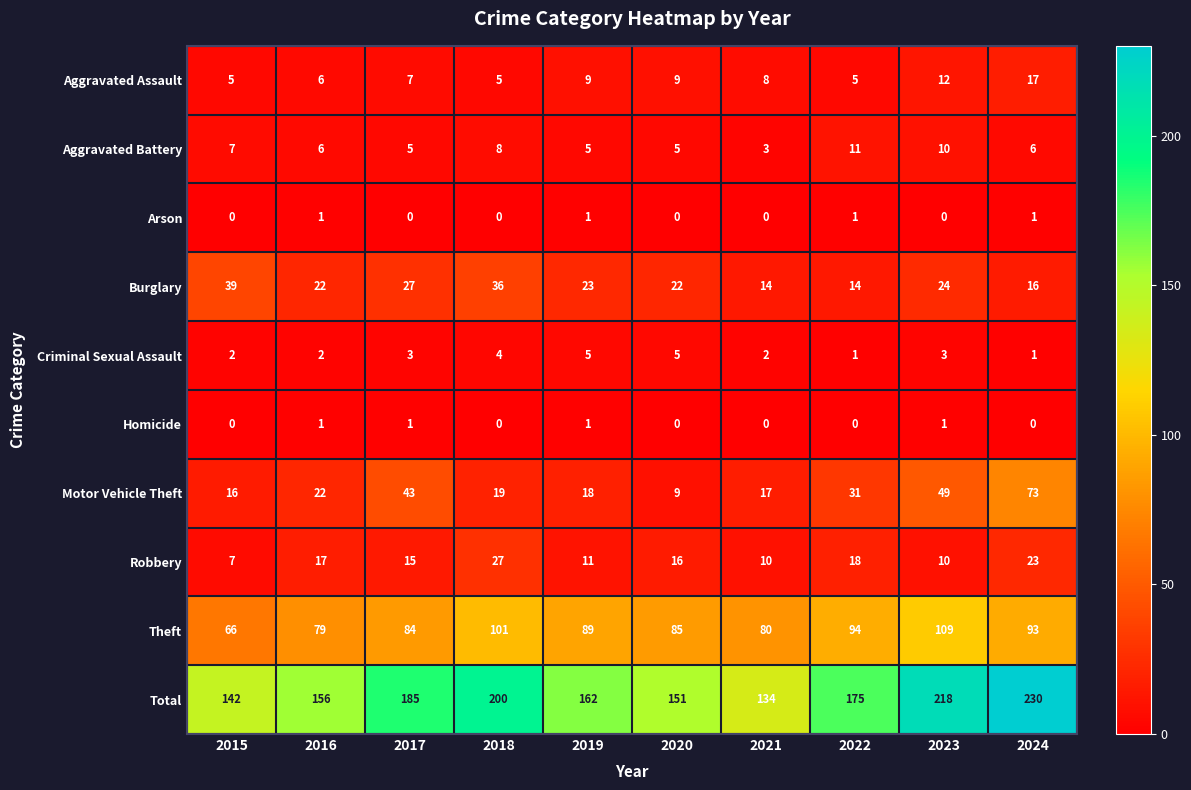

What is the spread (max minus min) of values at 2019?

161